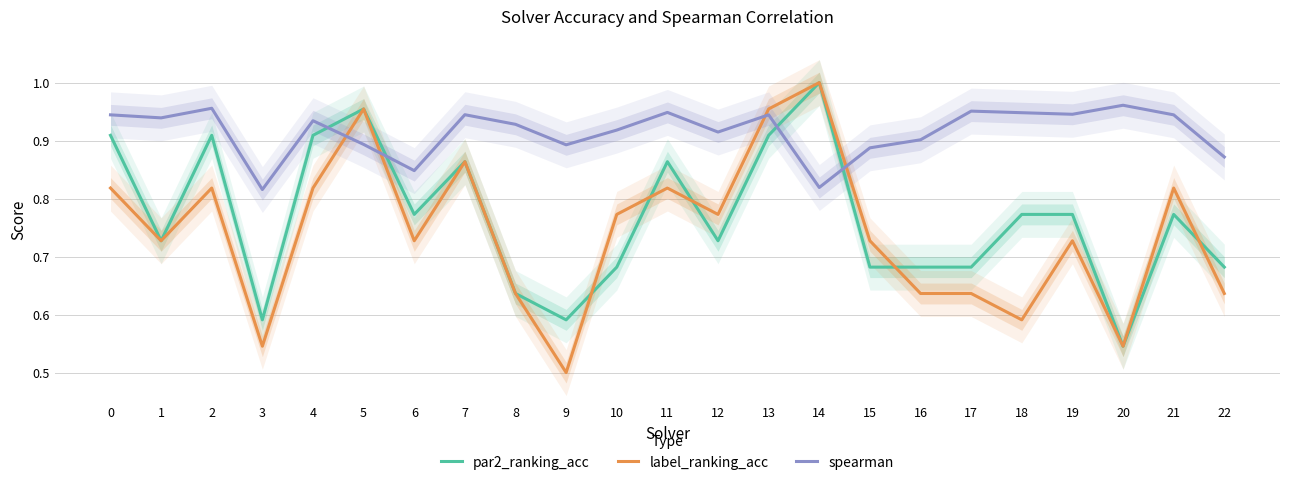

What is the total value across all series at 9?

2.0